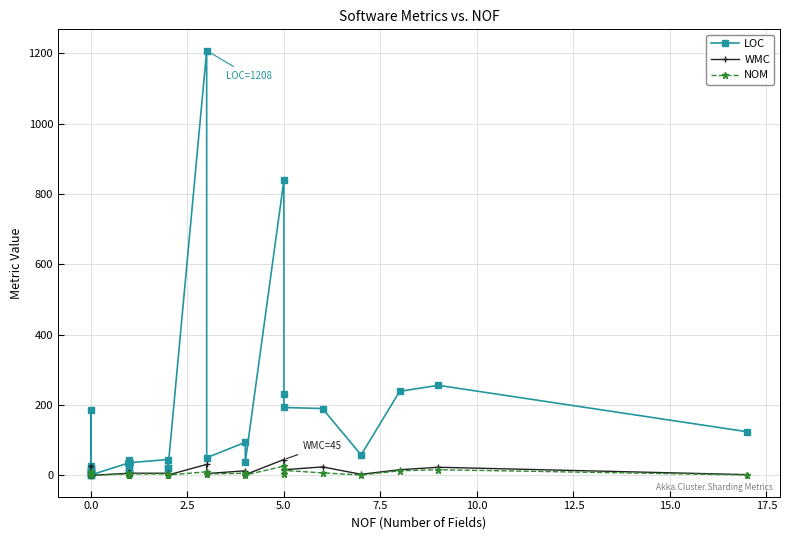

In NOM, how many points are lower than both neighbors (excluding endpoints)?

6